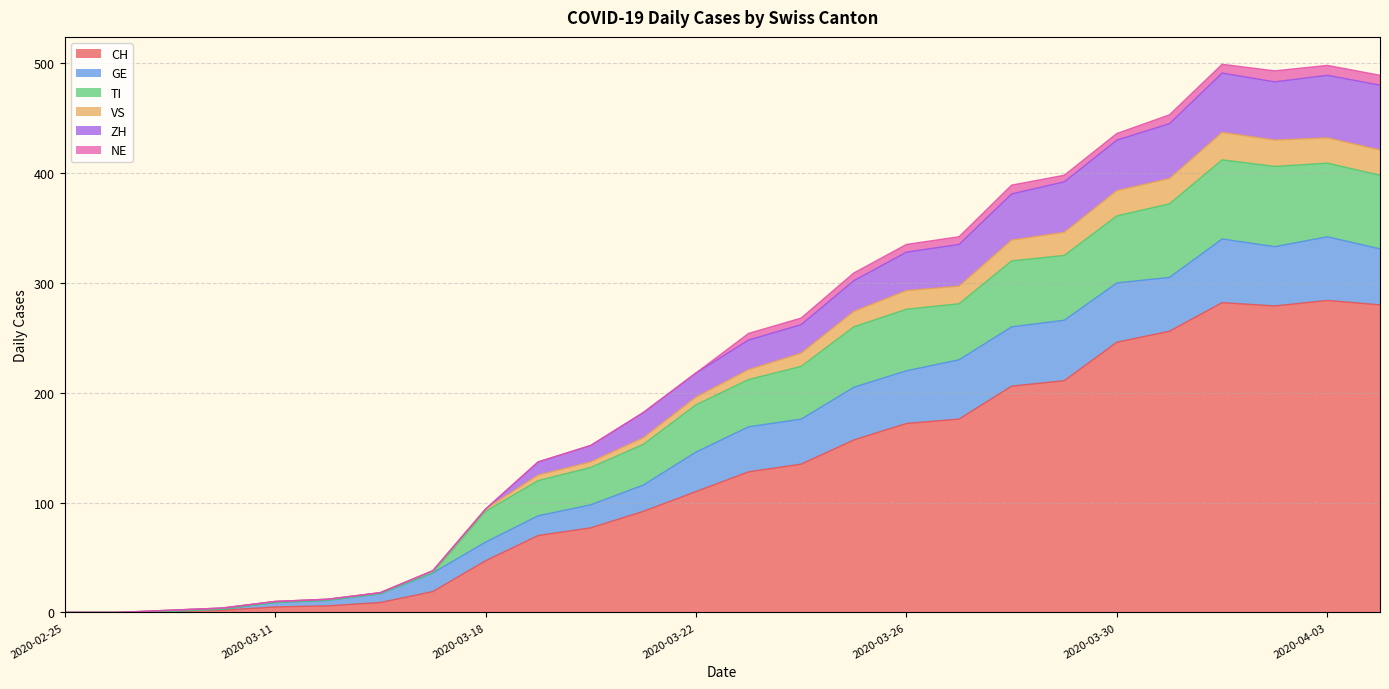

List the labels in order of CH value, smallest first.

2020-02-25, 2020-02-28, 2020-03-08, 2020-03-09, 2020-03-11, 2020-03-13, 2020-03-15, 2020-03-17, 2020-03-18, 2020-03-19, 2020-03-20, 2020-03-21, 2020-03-22, 2020-03-23, 2020-03-24, 2020-03-25, 2020-03-26, 2020-03-27, 2020-03-28, 2020-03-29, 2020-03-30, 2020-03-31, 2020-04-02, 2020-04-04, 2020-04-01, 2020-04-03